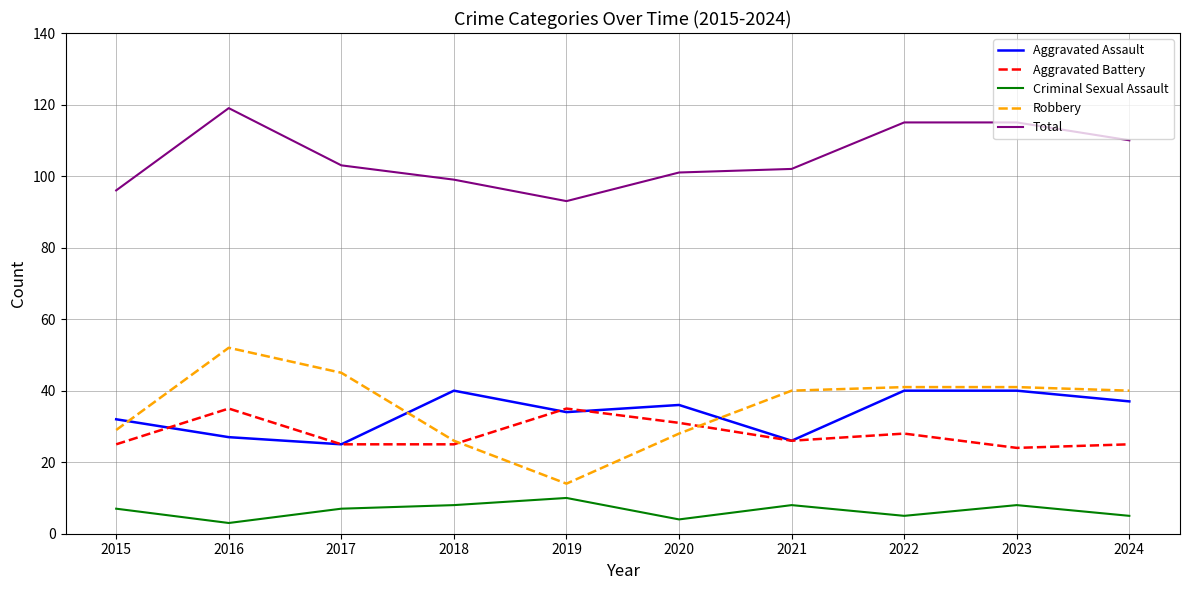

What is the spread (max minus min) of values at 2015?

89